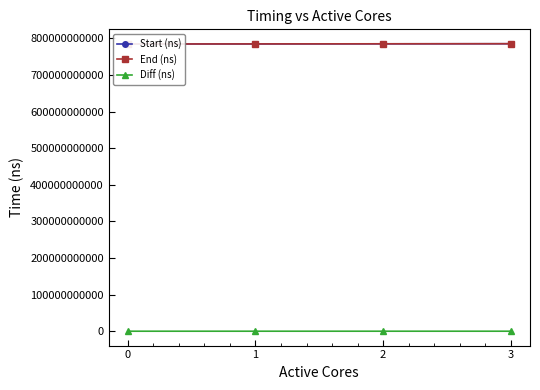

What is the difference between the maximum and minimum values in the Diff (ns) series?

3108320